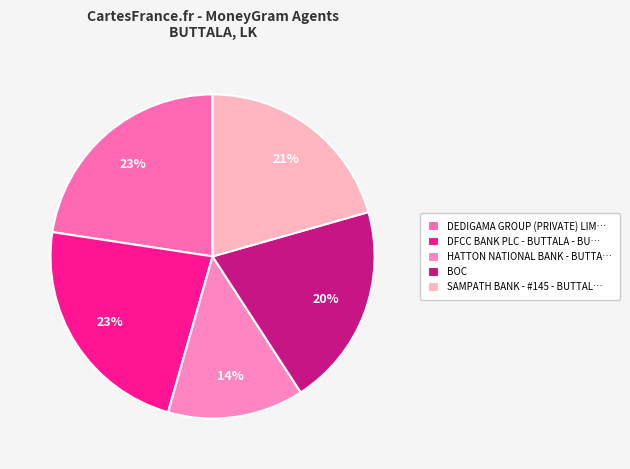

How many slices are in this pie chart?

5